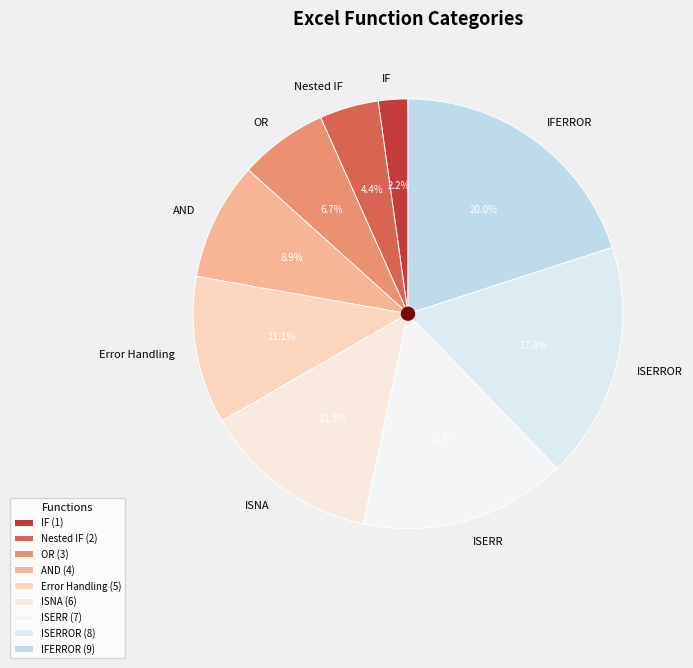

What is the ratio of the value at IF to the value at ISERR?

0.1